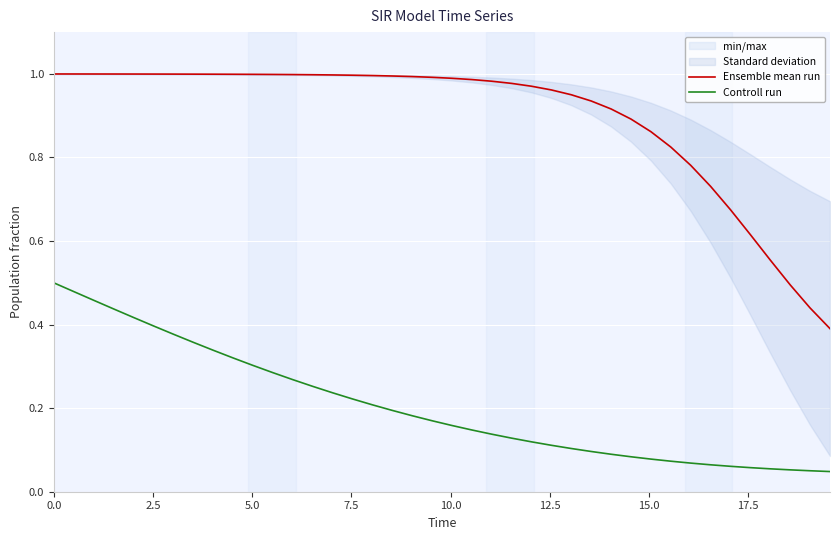

Reading left to right, transcribe all the data shown in this chart.

Ensemble mean run: 1.0	1.0	1.0	1.0	1.0	1.0	1.0	1.0	1.0	1.0	1.0	1.0	1.0	1.0	1.0	1.0	1.0	1.0	1.0	1.0	1.0	1.0	1.0	1.0	1.0	1.0	1.0	0.9	0.9	0.9	0.9	0.8	0.8	0.7	0.7	0.6	0.6	0.5	0.4	0.4
Controll run: 0.5	0.5	0.5	0.4	0.4	0.4	0.4	0.4	0.3	0.3	0.3	0.3	0.3	0.3	0.2	0.2	0.2	0.2	0.2	0.2	0.2	0.1	0.1	0.1	0.1	0.1	0.1	0.1	0.1	0.1	0.1	0.1	0.1	0.1	0.1	0.1	0.1	0.1	0.1	0.0